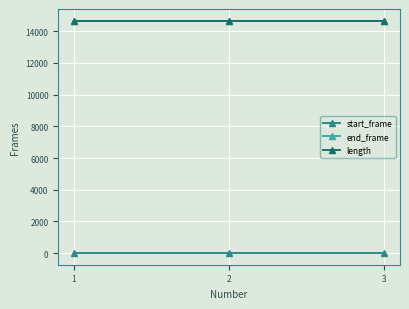

Reading left to right, transcribe all the data shown in this chart.

start_frame: 1=0	2=0	3=0
end_frame: 1=14674	2=14674	3=14674
length: 1=14675	2=14675	3=14675